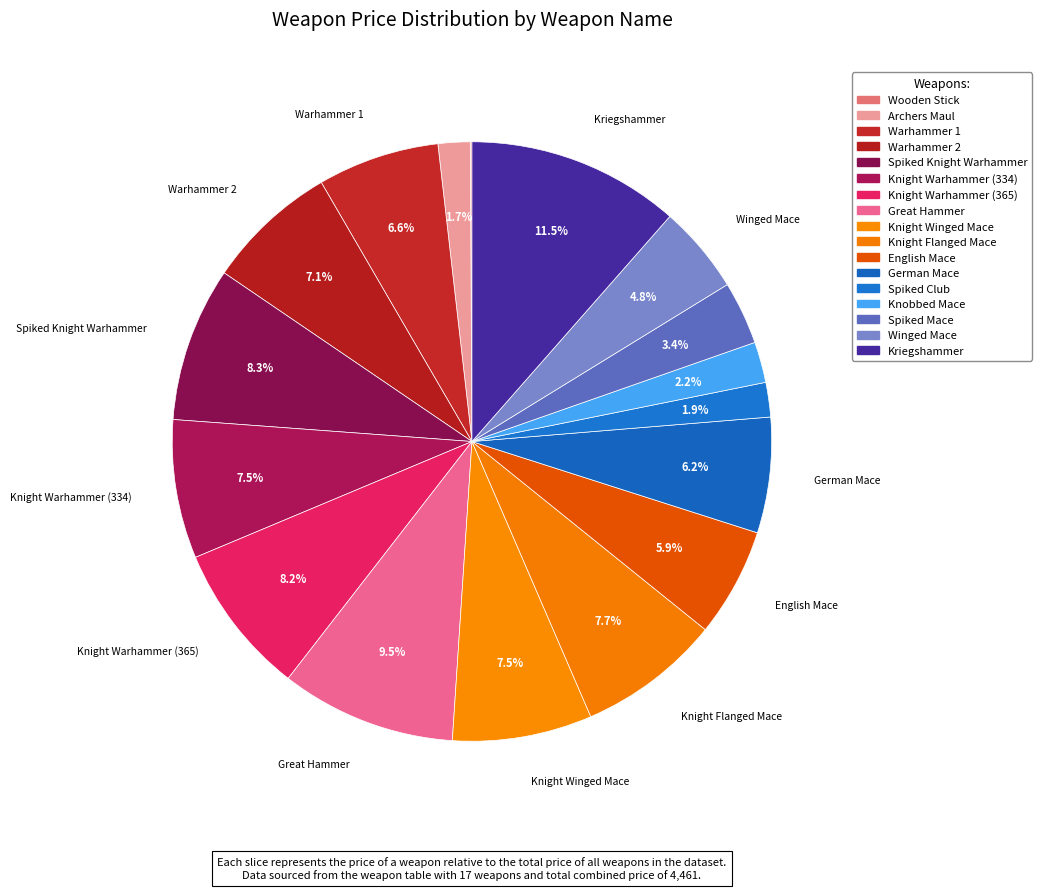

How many segments does this pie chart have?

17